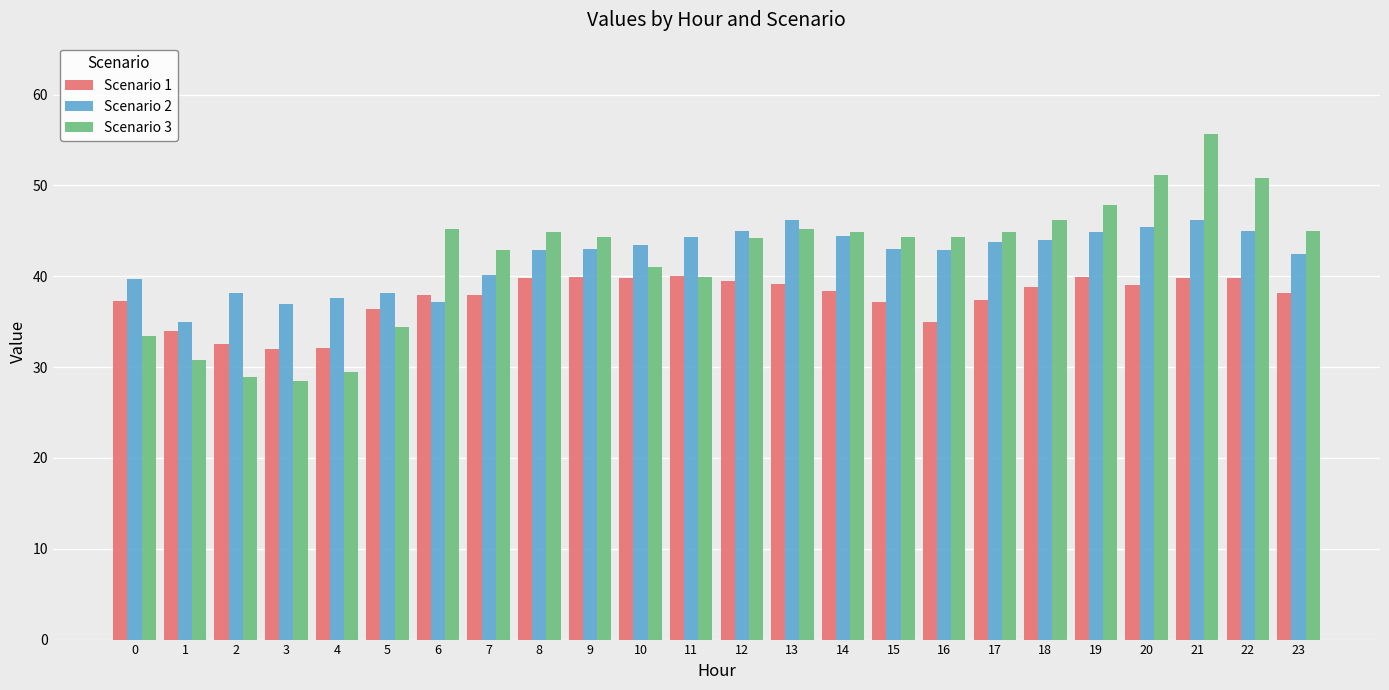

What is the difference between the highest and lowest values at 4?

8.2